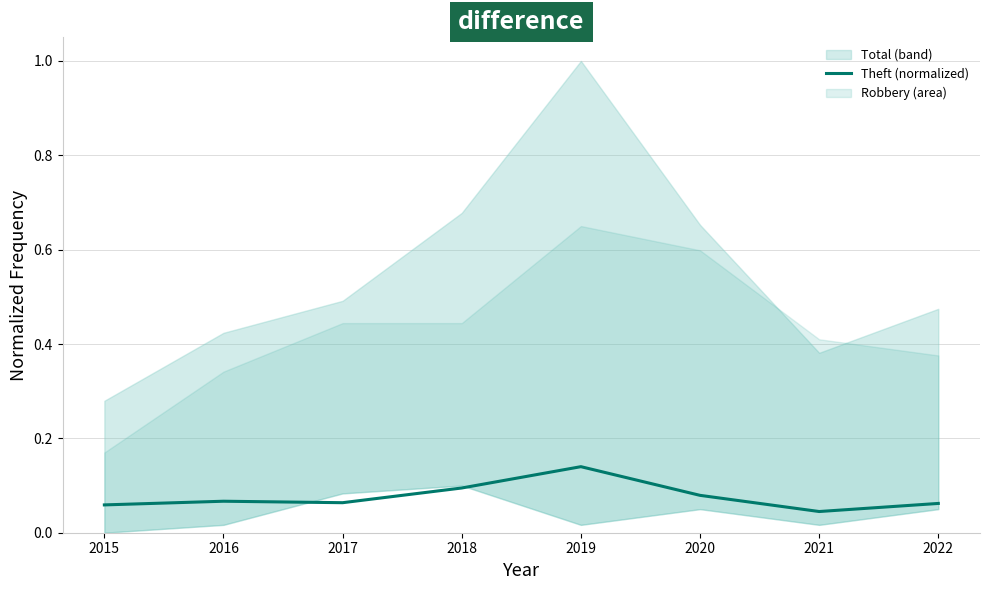

The chart shows a value of 0.0 at 2020. True or false?

False